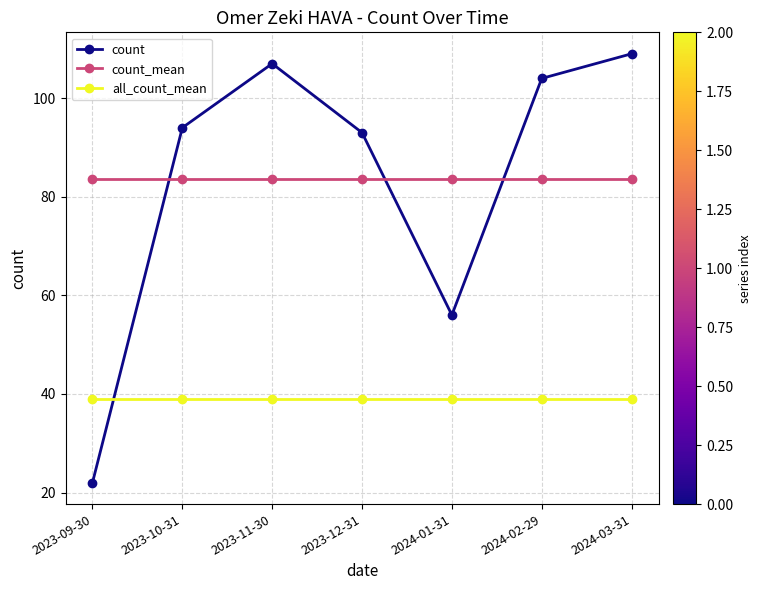

Between 2024-01-31 and 2024-03-31, which series saw the biggest shift?

count